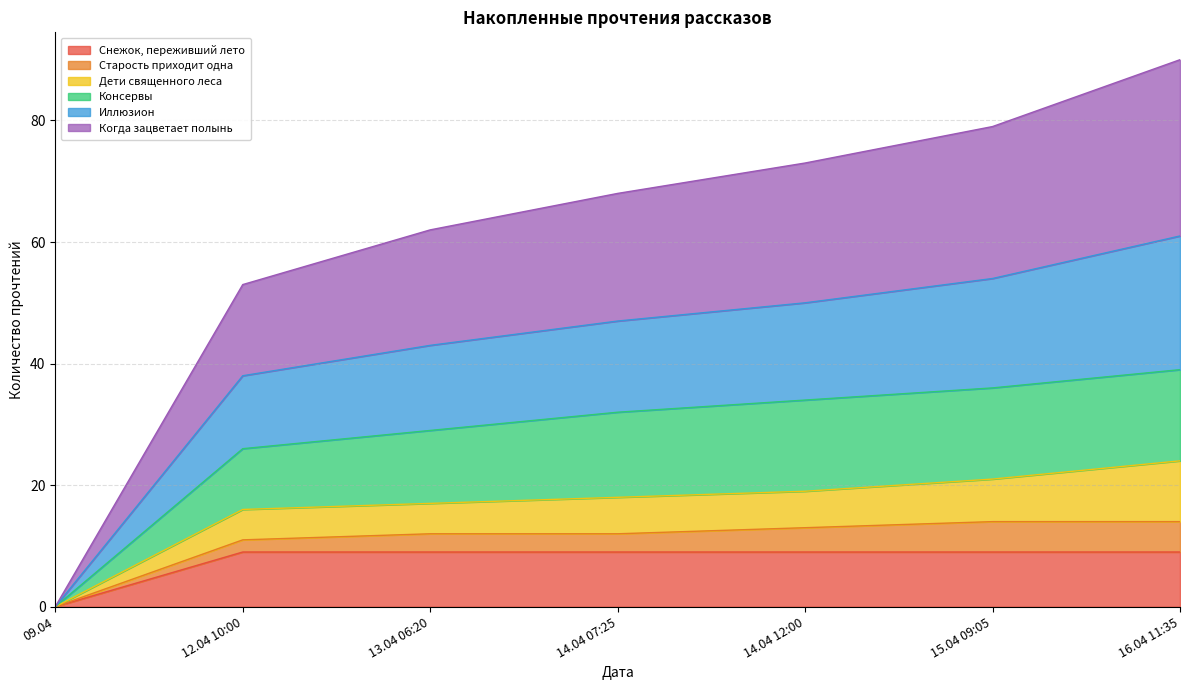

How many values in the Консервы series exceed 32?

3